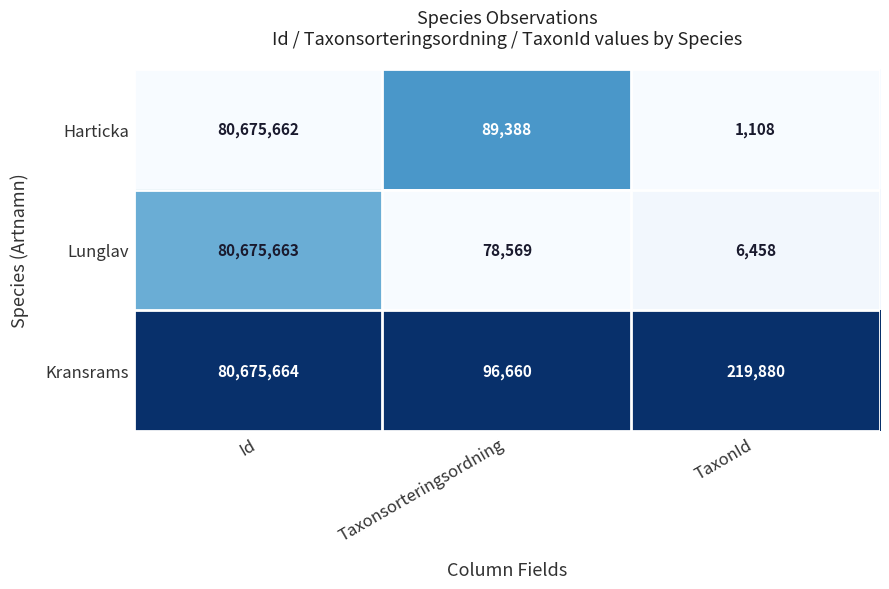

What is the total value across all series at TaxonId?

227446